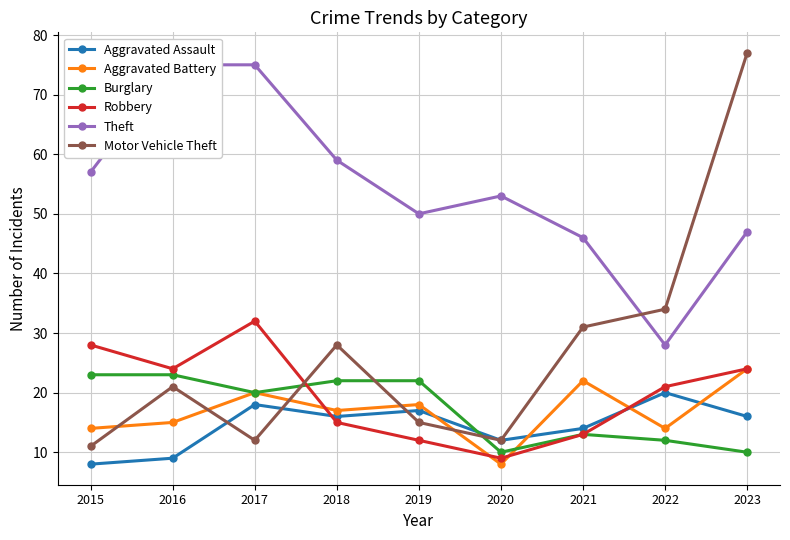

True or false: Aggravated Battery has more than 2 interior local peaks.

True